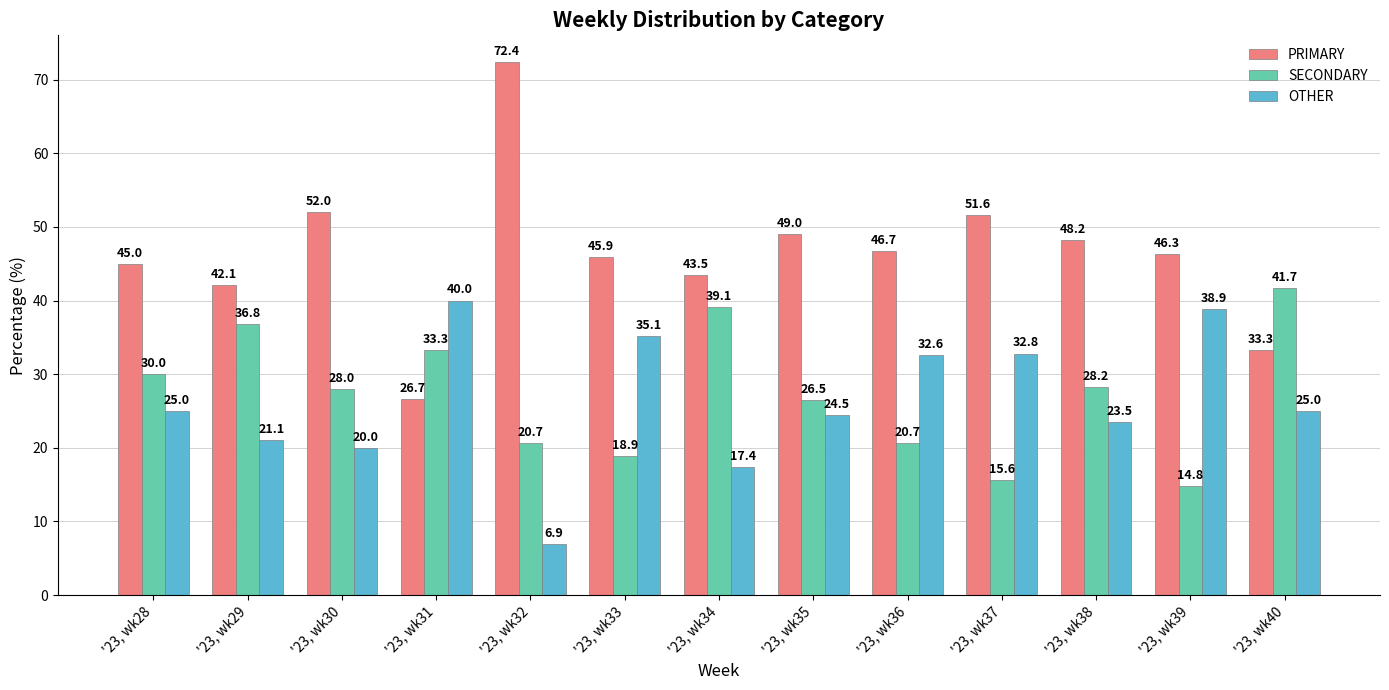

At which category does the chart reach its peak across all series?

'23, wk32